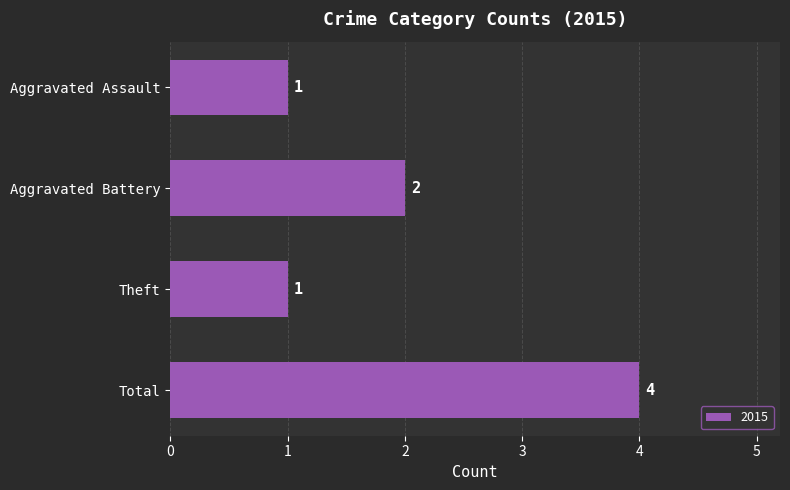

What is the difference between the second highest and second lowest values?

1